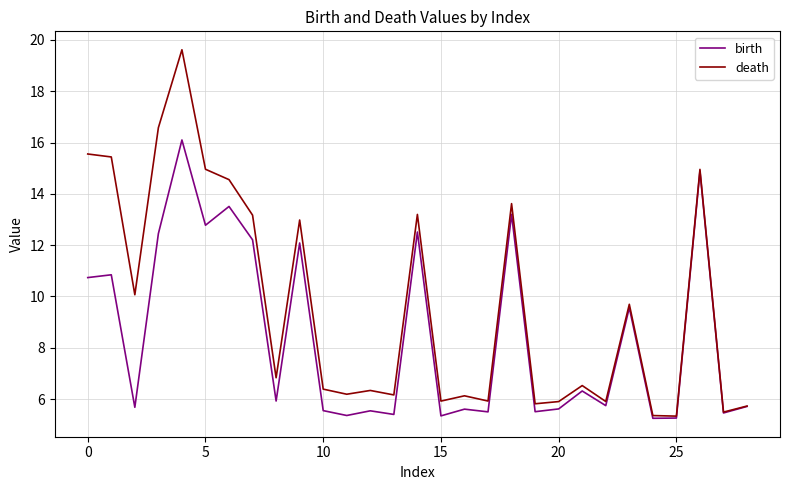

Which series has the largest total across all categories?

death